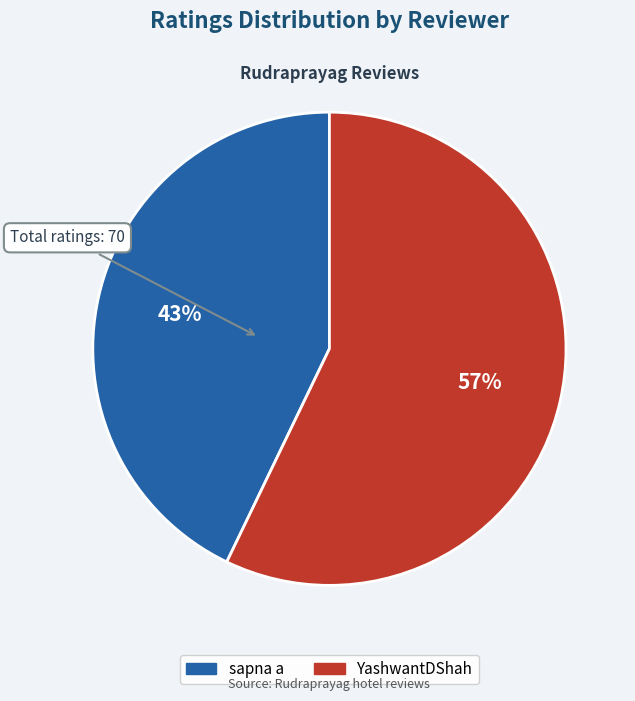

Count the number of slices in the pie.

2